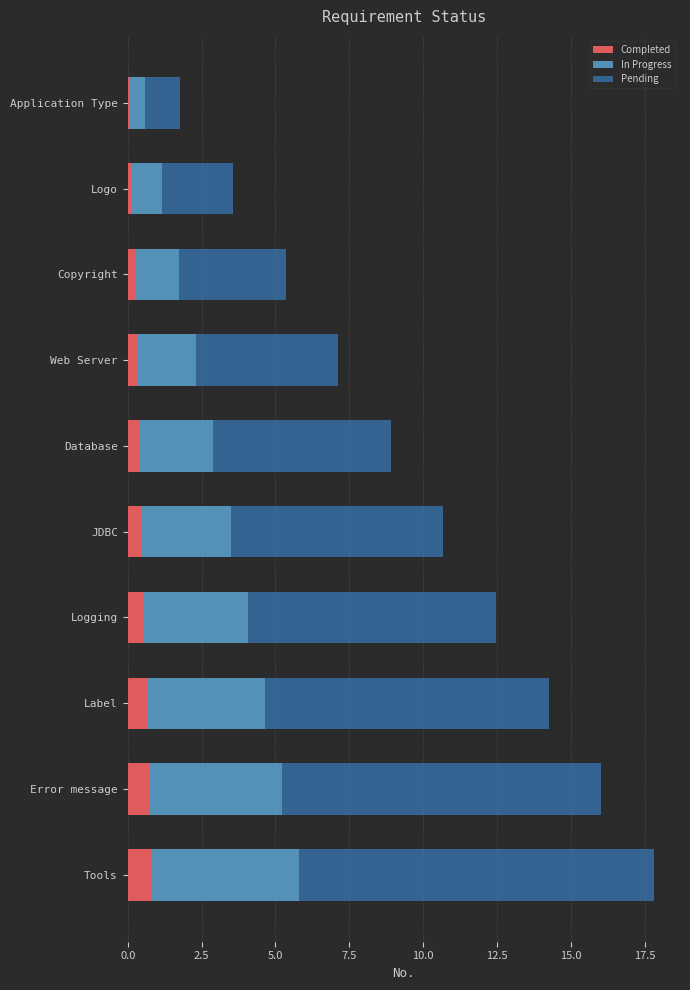

What is the average value of the Completed series?

0.4